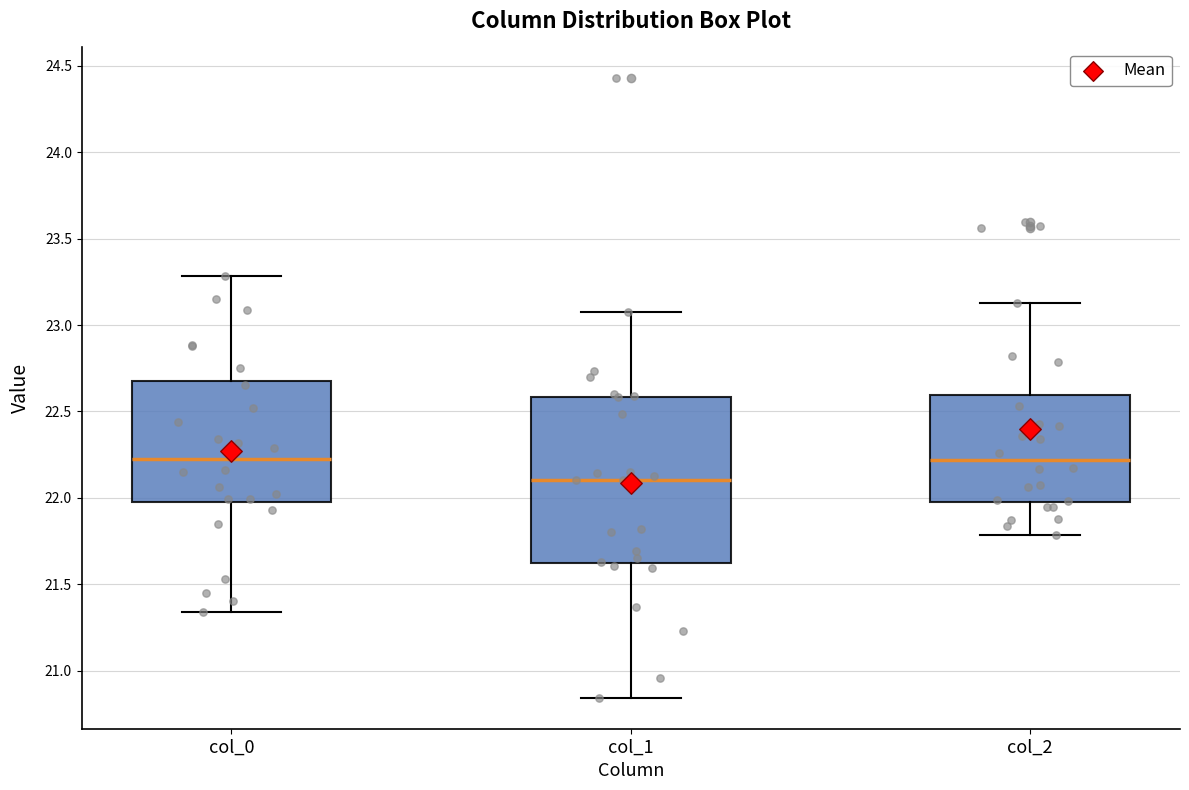

Reading left to right, transcribe this box plot: for each box, give where its median line is, the range the box spans, and where its two whiskers end, as read against the y-axis. The values are not printed on the chart, so give them approximately, as read against the axis.

col_0: median 22.25, box 22.00 to 22.70, whiskers 21.35 to 23.30
col_1: median 22.10, box 21.60 to 22.60, whiskers 20.85 to 23.05
col_2: median 22.20, box 22.00 to 22.60, whiskers 21.80 to 23.15